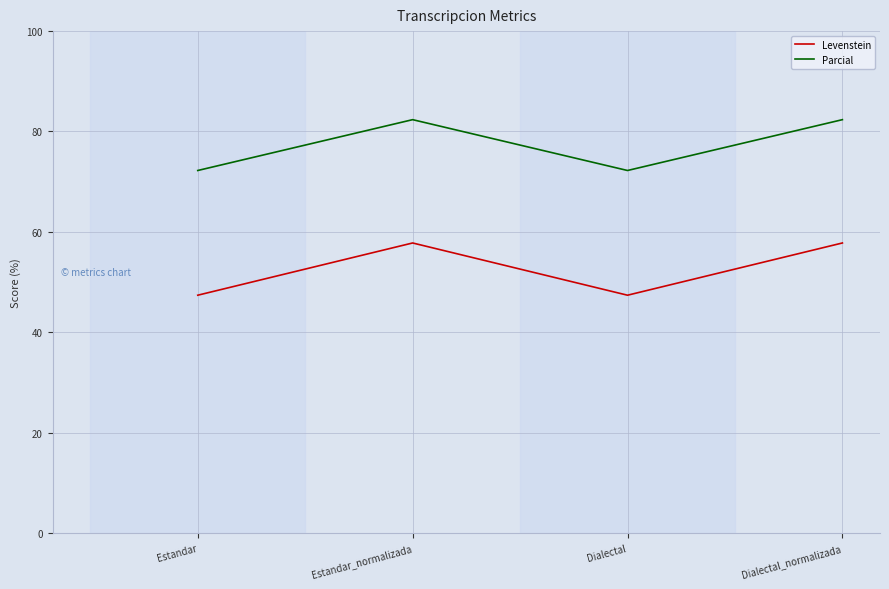

What is the difference between the Levenstein values at Dialectal and Estandar_normalizada?

10.4